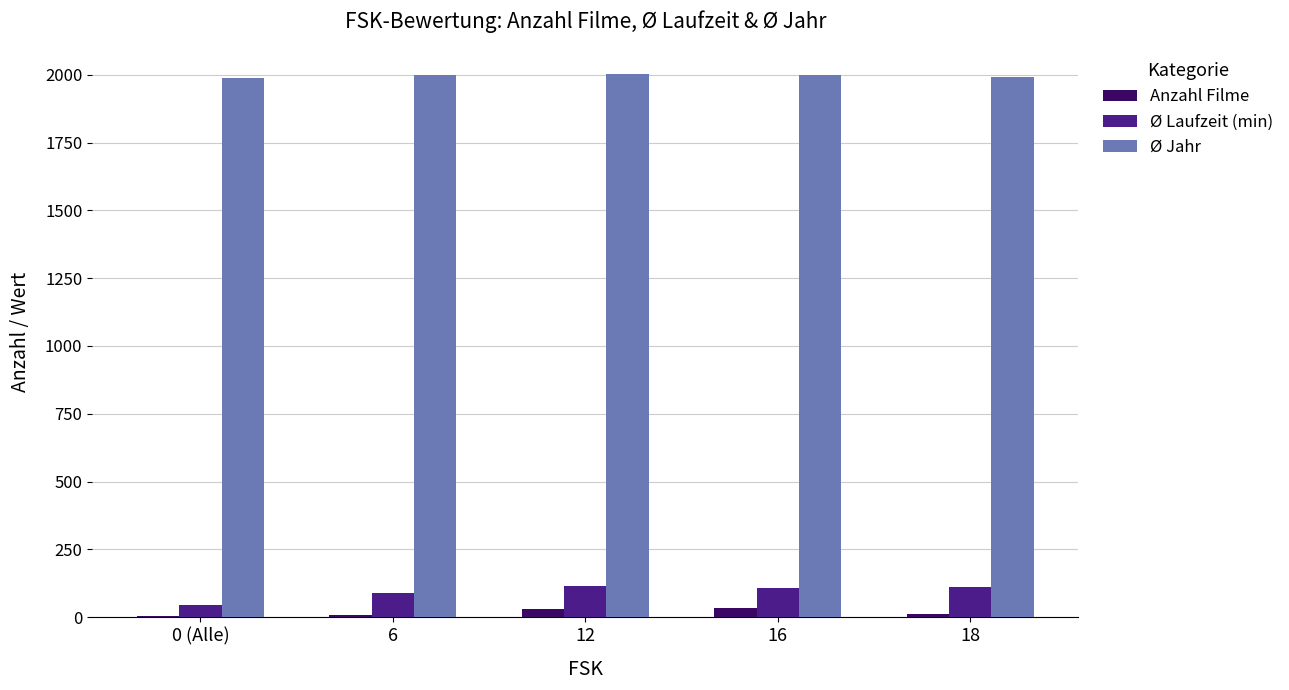

What is the sum of all Ø Jahr values?

9985